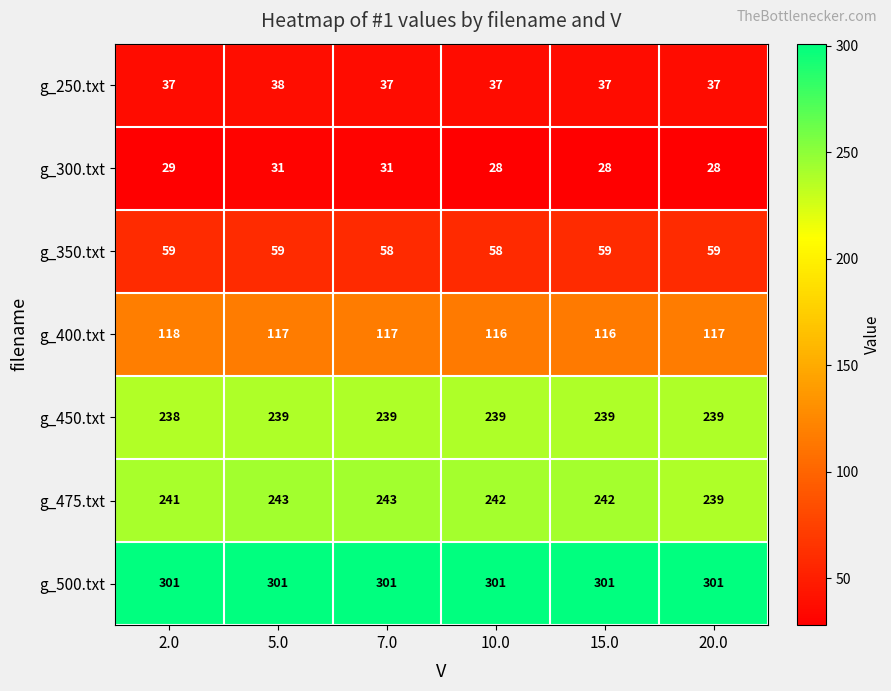

What is the spread (max minus min) of values at 15.0?

273